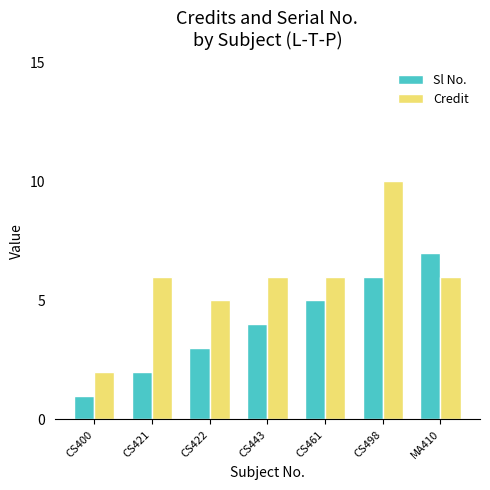

What is the label of the 2nd bar from the right?

CS498